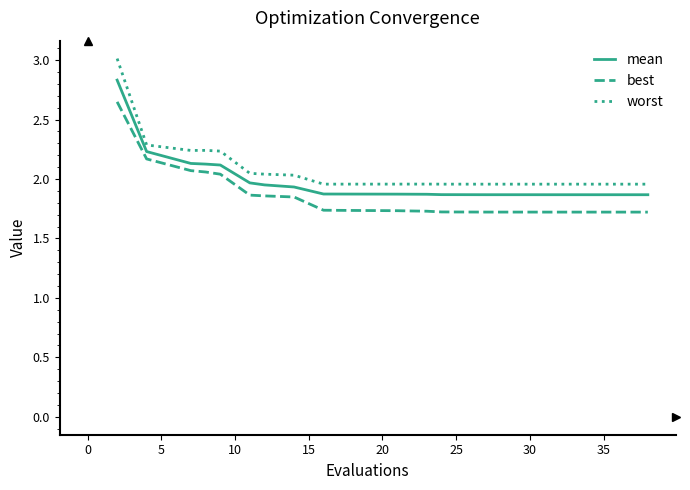

Which series has the largest range (max minus min)?

worst